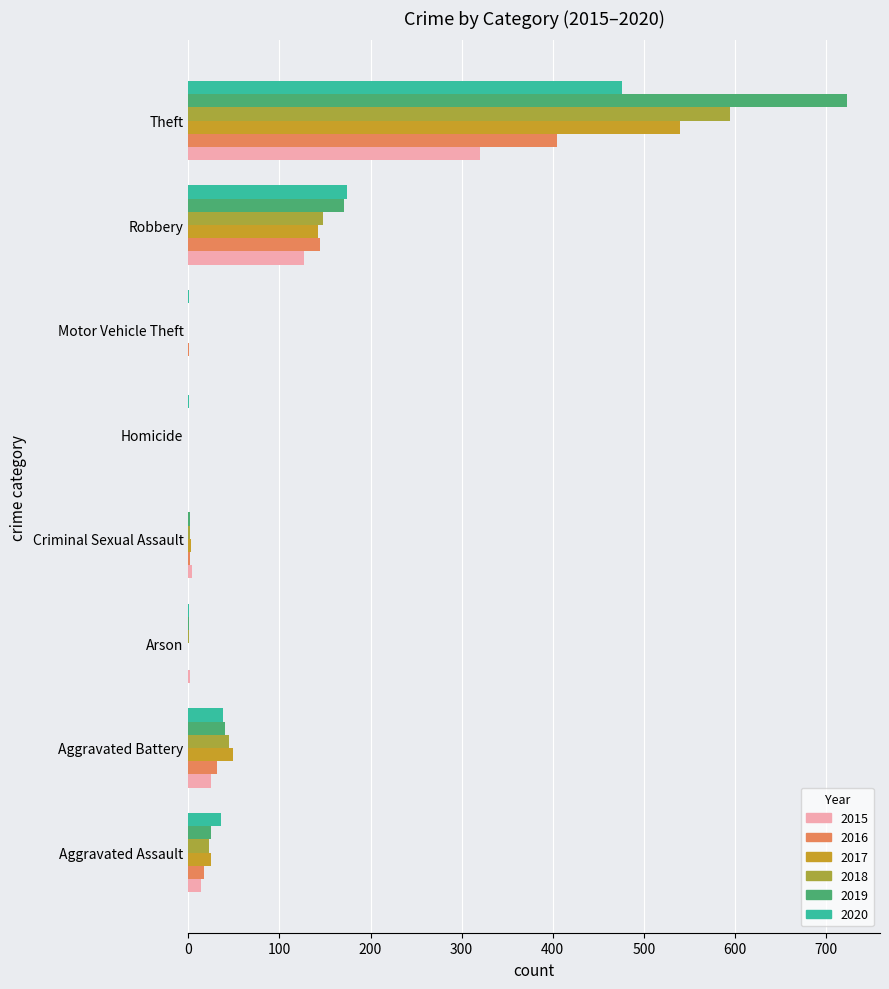

The value of 2017 at Robbery is 240. True or false?

False